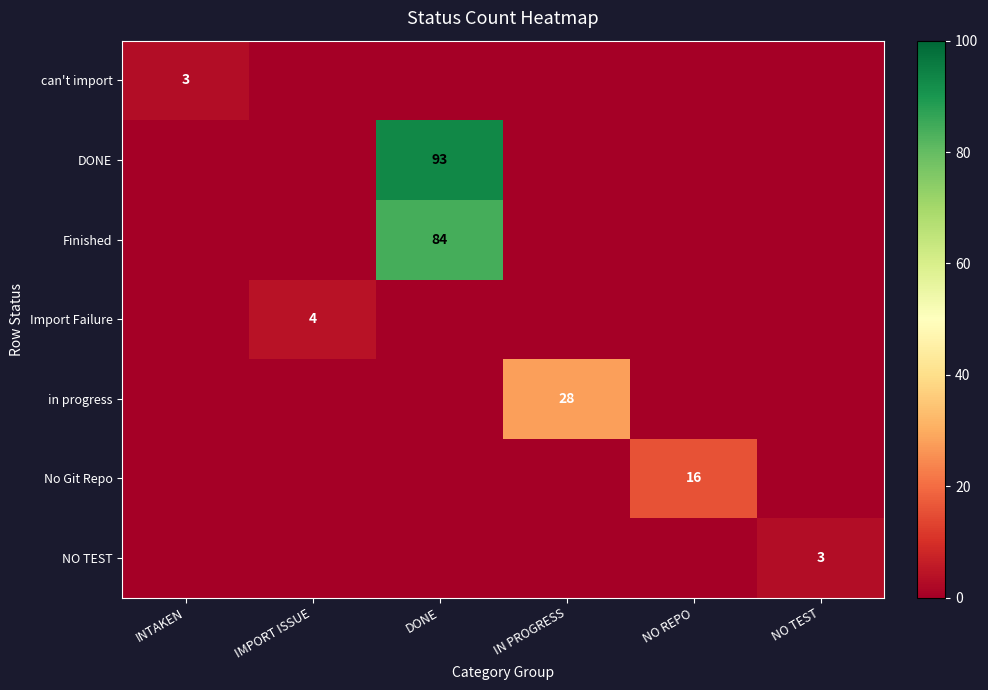

The No Git Repo series shows 16 at NO REPO. True or false?

True